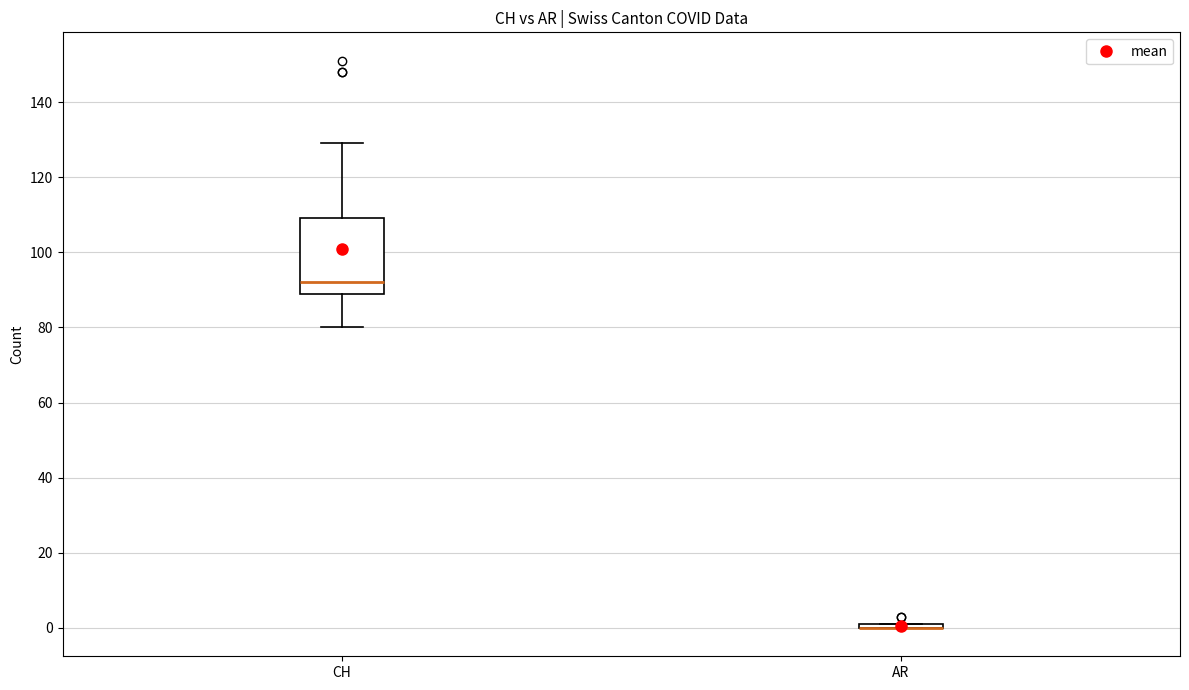

Comparing the boxes themselves (not the whiskers), which one is the tallest?

CH